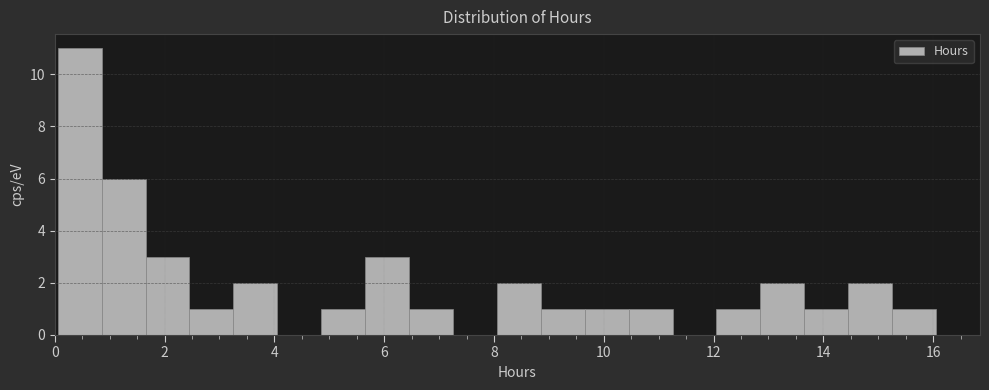

Reading left to right, list every bar in this chart as the range it spans on the x-axis followed by its height. Neither the bar edges nor the heights are printed on the chart, so give them approximately, as read against the axes.

0.0 to 0.8: 11
0.8 to 1.6: 6
1.6 to 2.4: 3
2.4 to 3.2: 1
3.2 to 4.0: 2
4.0 to 4.8: 0
4.8 to 5.6: 1
5.6 to 6.4: 3
6.4 to 7.2: 1
7.2 to 8.0: 0
8.0 to 8.8: 2
8.8 to 9.6: 1
9.6 to 10.4: 1
10.4 to 11.2: 1
11.2 to 12.0: 0
12.0 to 12.8: 1
12.8 to 13.6: 2
13.6 to 14.4: 1
14.4 to 15.2: 2
15.2 to 16.0: 1